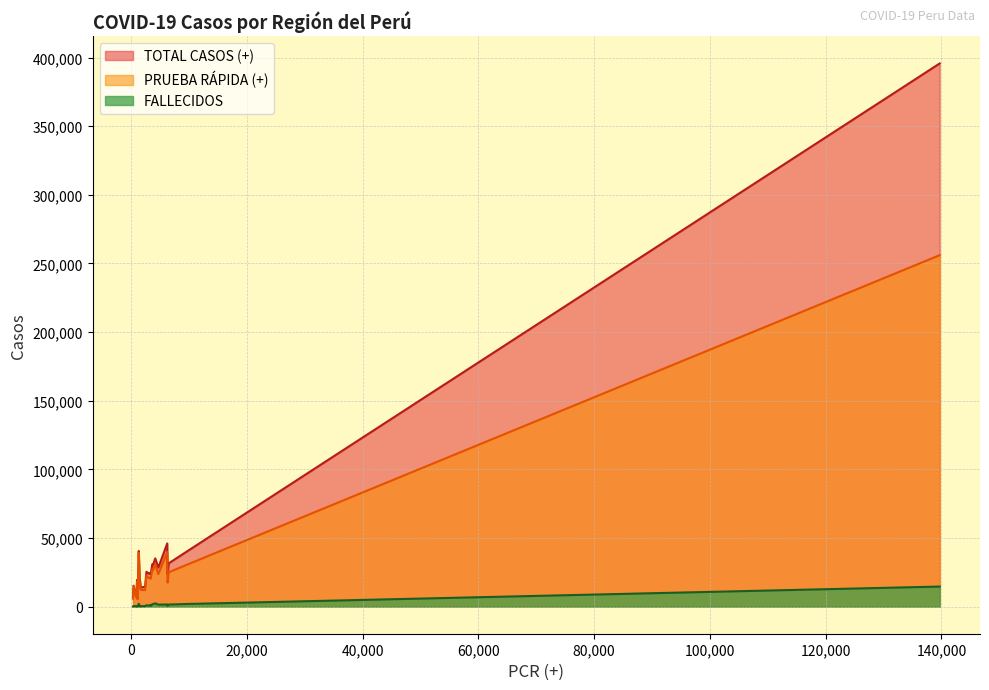

What is the approximate value of FALLECIDOS at HUANUCO?

445